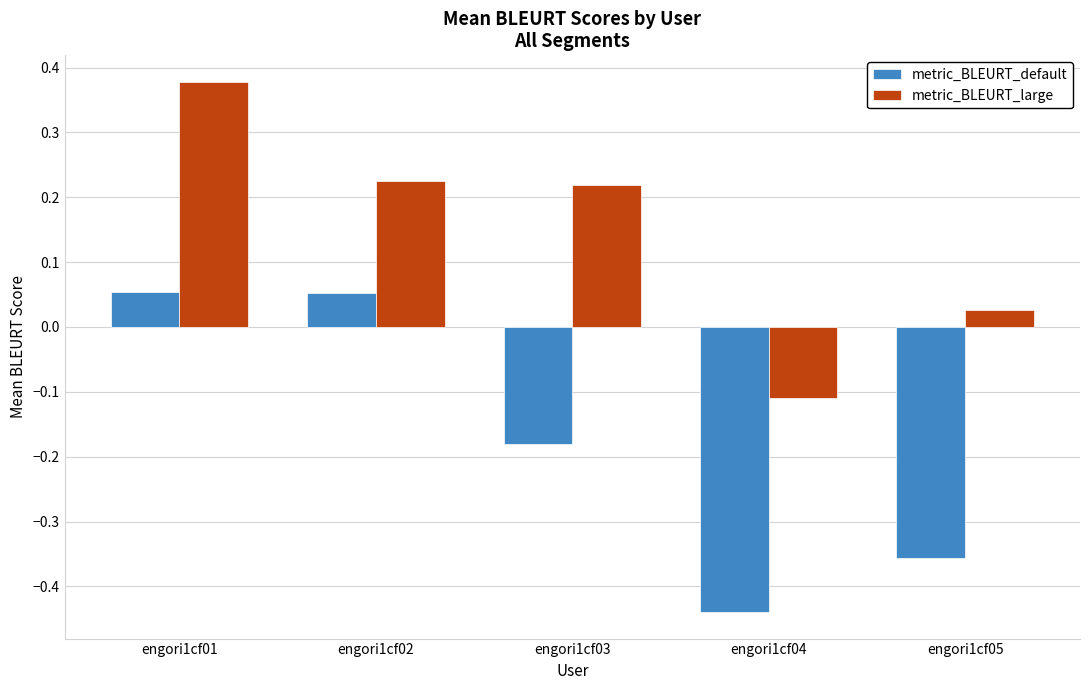

Between engori1cf01 and engori1cf03, which series saw the biggest shift?

metric_BLEURT_default